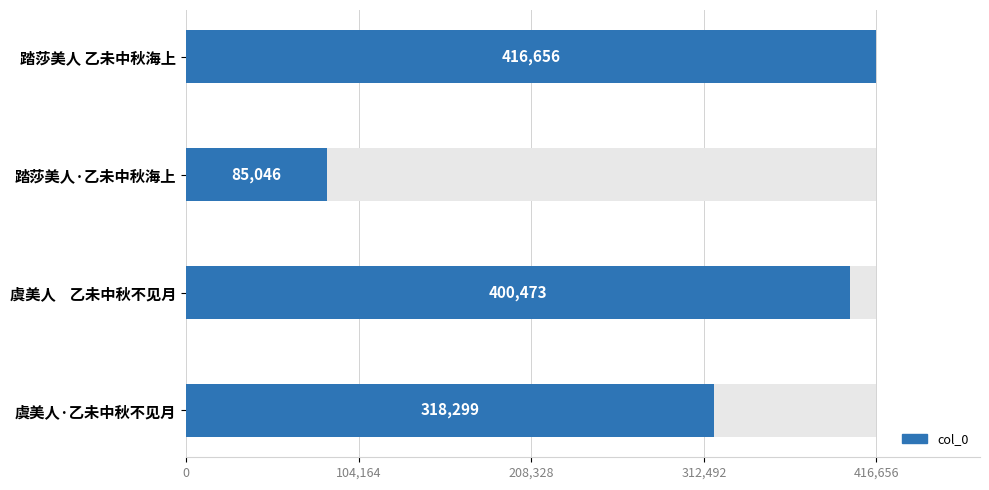

Reading right to left, what are all the values shown in this chart?

318299	400473	85046	416656